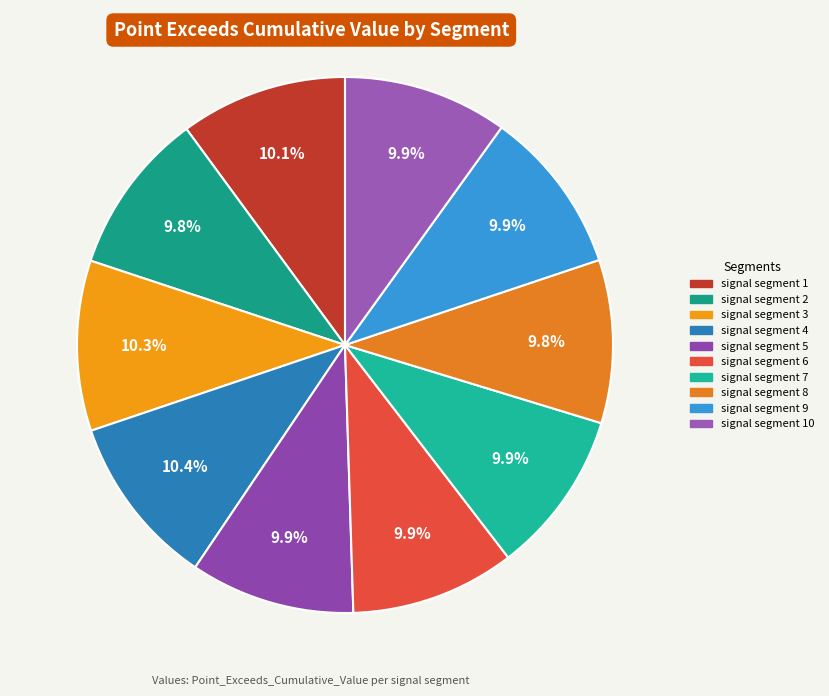

How many slices are in this pie chart?

10